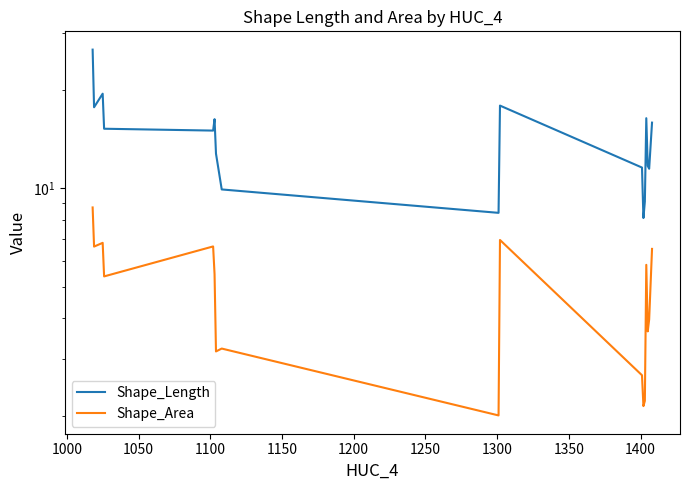

Reading left to right, transcribe all the data shown in this chart.

Shape_Length: 26.6	17.7	19.5	15.2	15.0	16.3	12.8	9.9	8.4	17.9	11.6	8.1	9.1	16.4	11.7	11.5	15.9
Shape_Area: 8.7	6.6	6.8	5.4	6.6	5.5	3.2	3.2	2.0	6.9	2.7	2.1	2.2	5.8	3.6	4.0	6.5